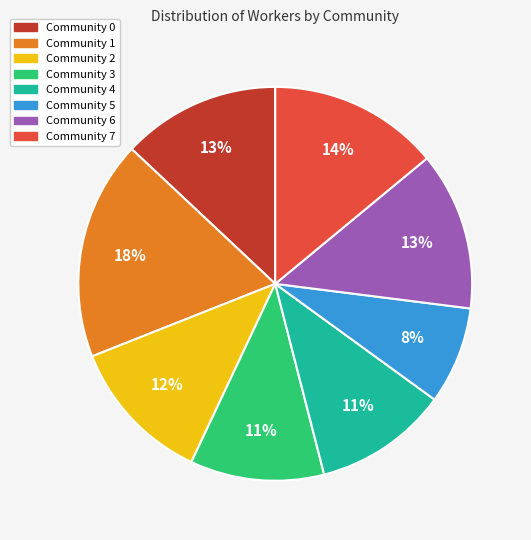

To the nearest percent, what portion does Community 2 represent?

12%